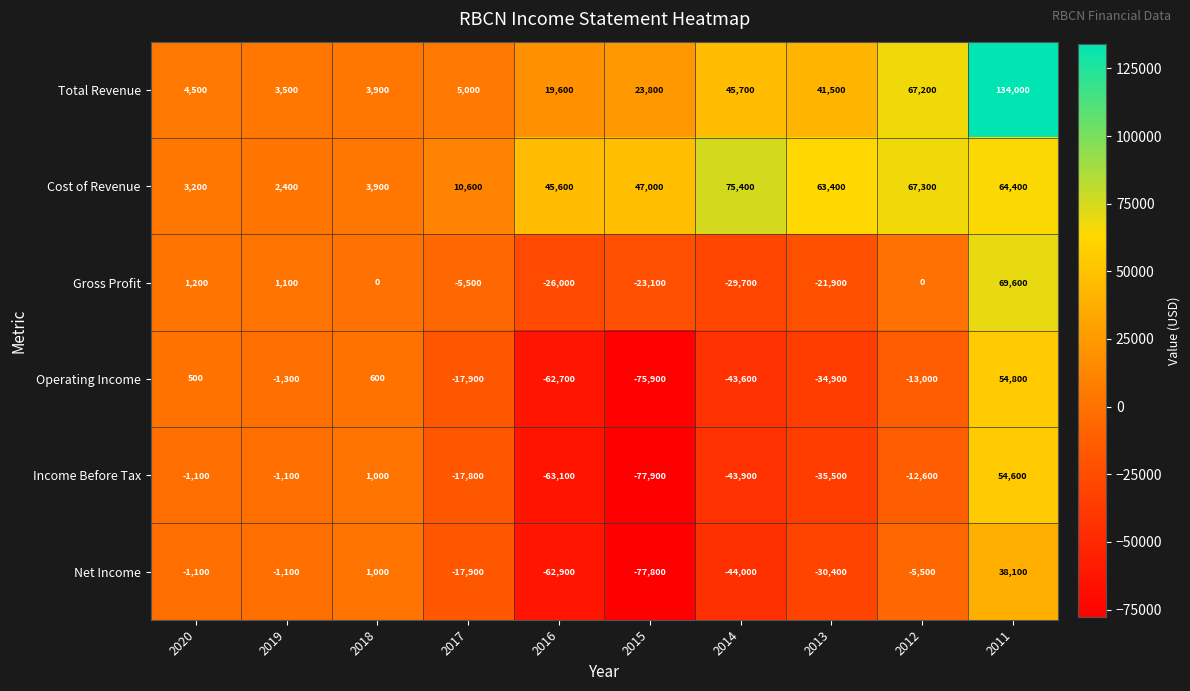

At 2011, list the series in order from largest to smallest.

Total Revenue, Gross Profit, Cost of Revenue, Operating Income, Income Before Tax, Net Income